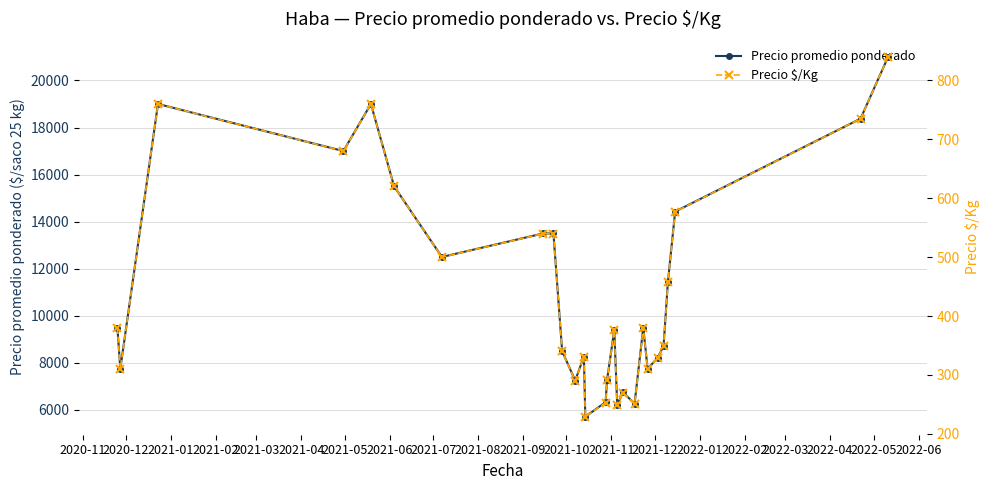

What is the maximum value shown in the chart?

21000